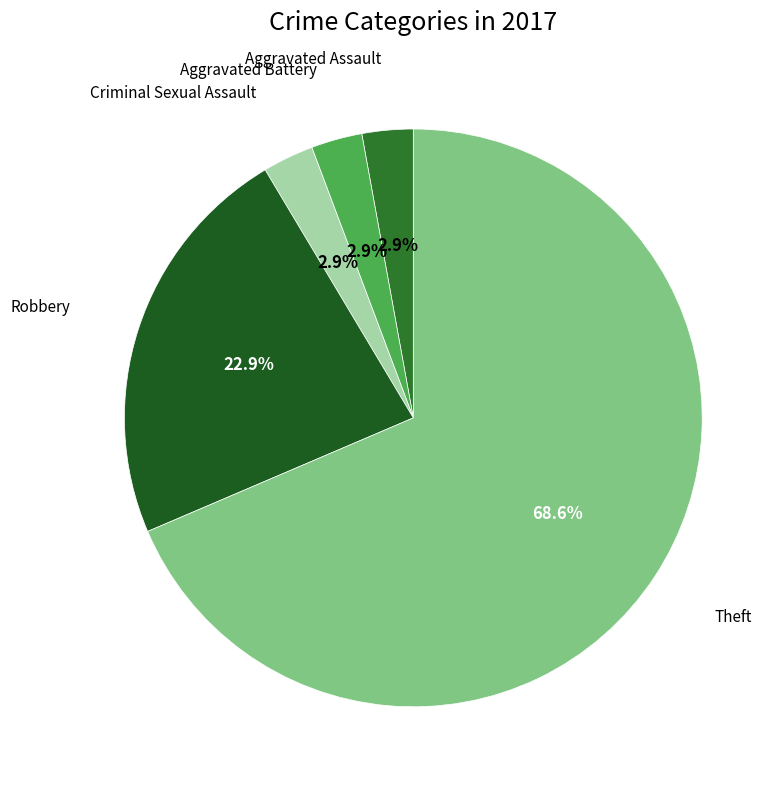

Count the number of slices in the pie.

5